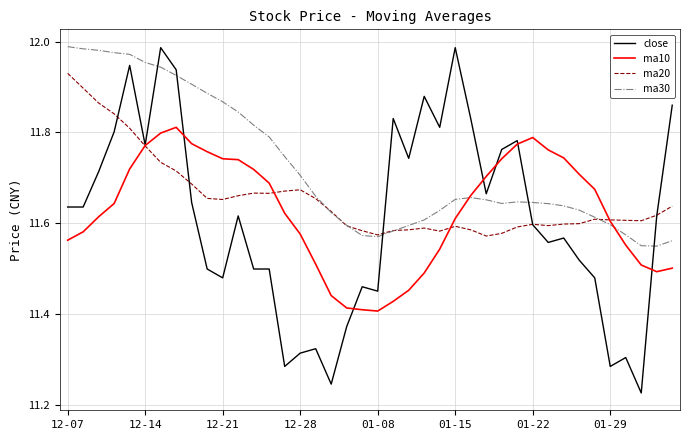

Which series has the largest total across all categories?

ma30